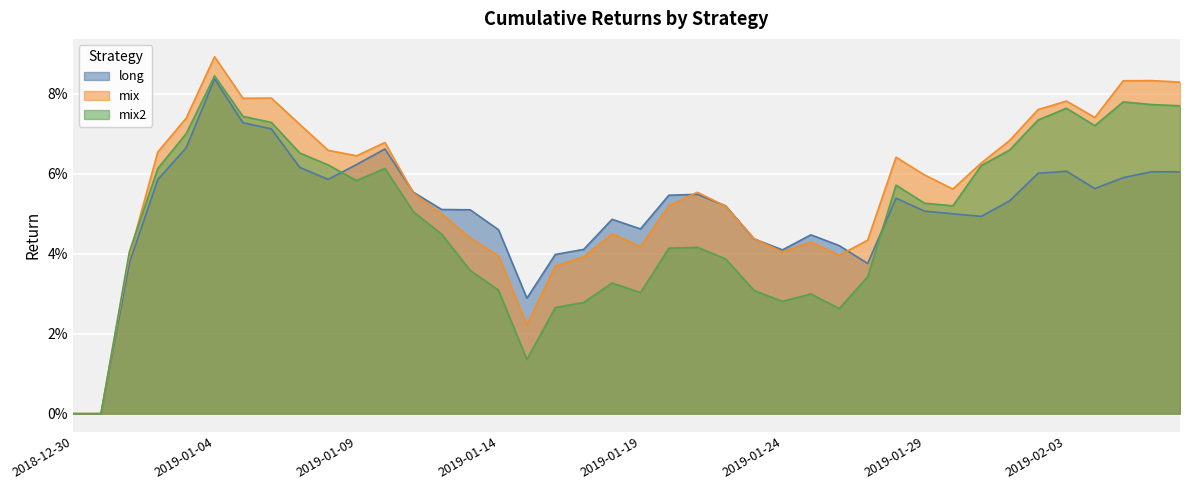

Between 2019-01-30 and 2018-12-30, which is larger?

2019-01-30